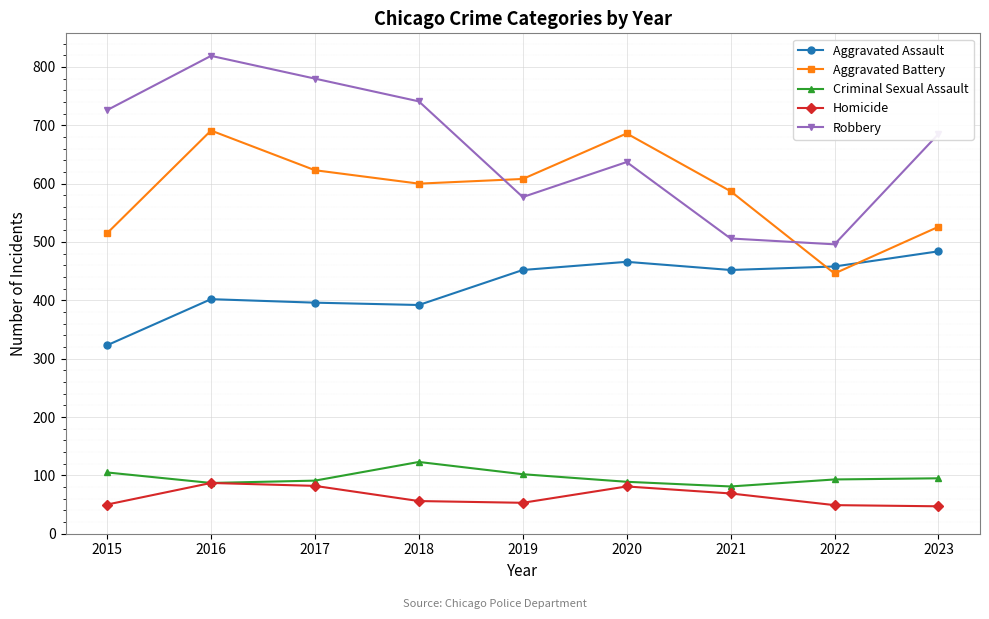

After their last crossing, which series has the higher values: Aggravated Battery or Robbery?

Robbery